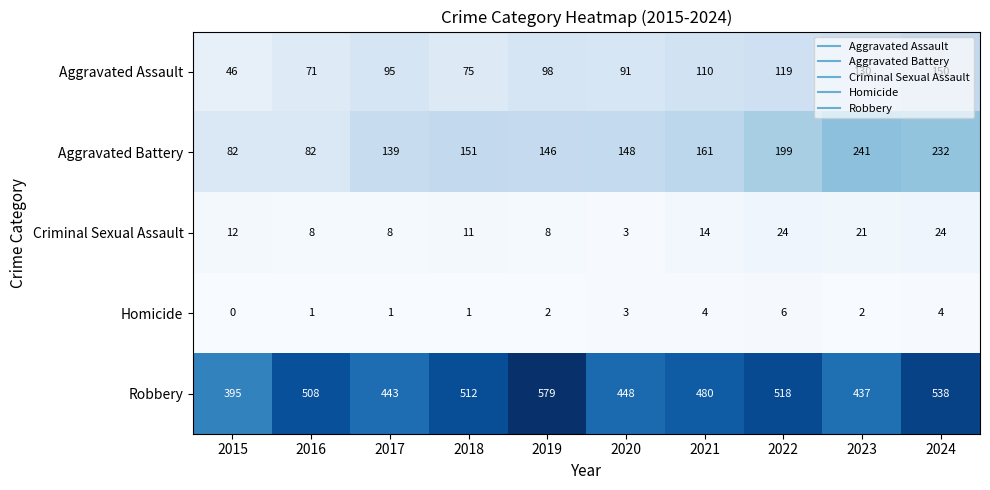

What is the sum of all Robbery values?

4858